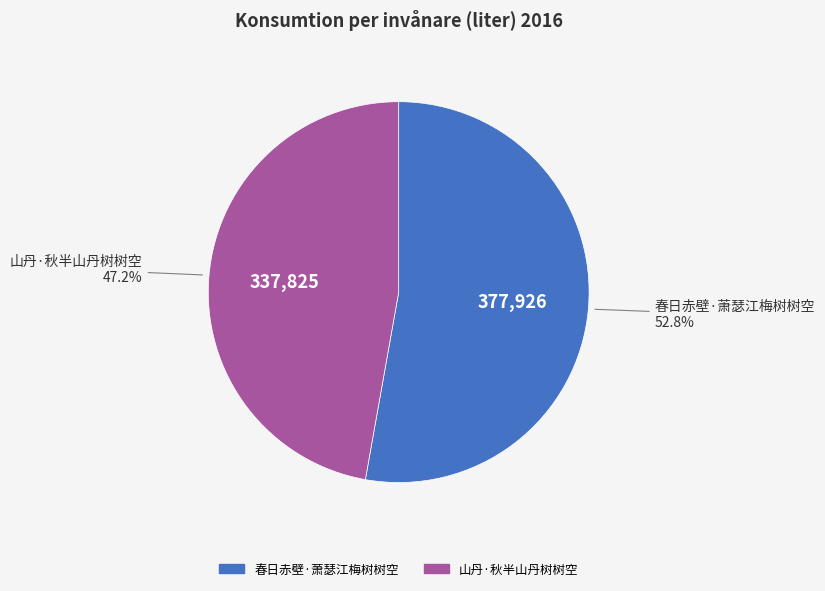

How many slices are in this pie chart?

2